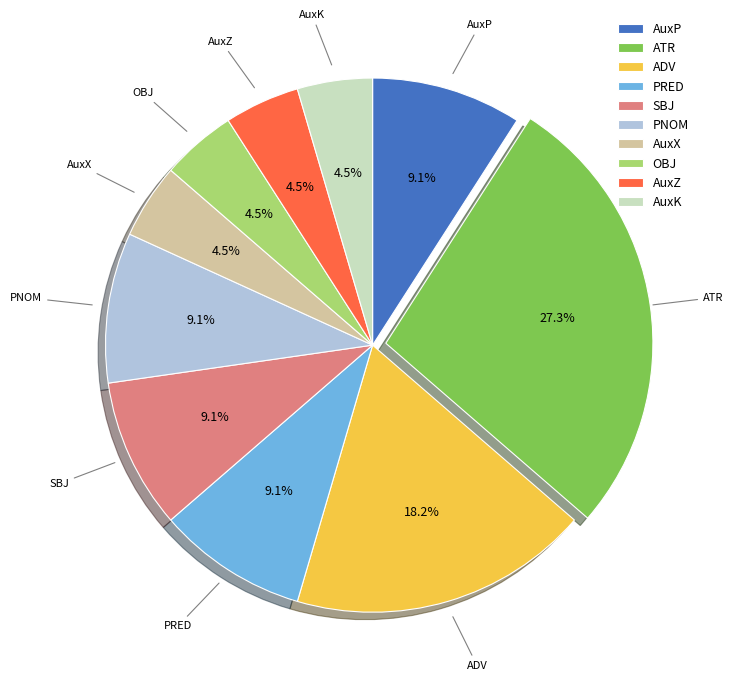

Approximately how many times larger is the value at PNOM compared to AuxP?

1.0